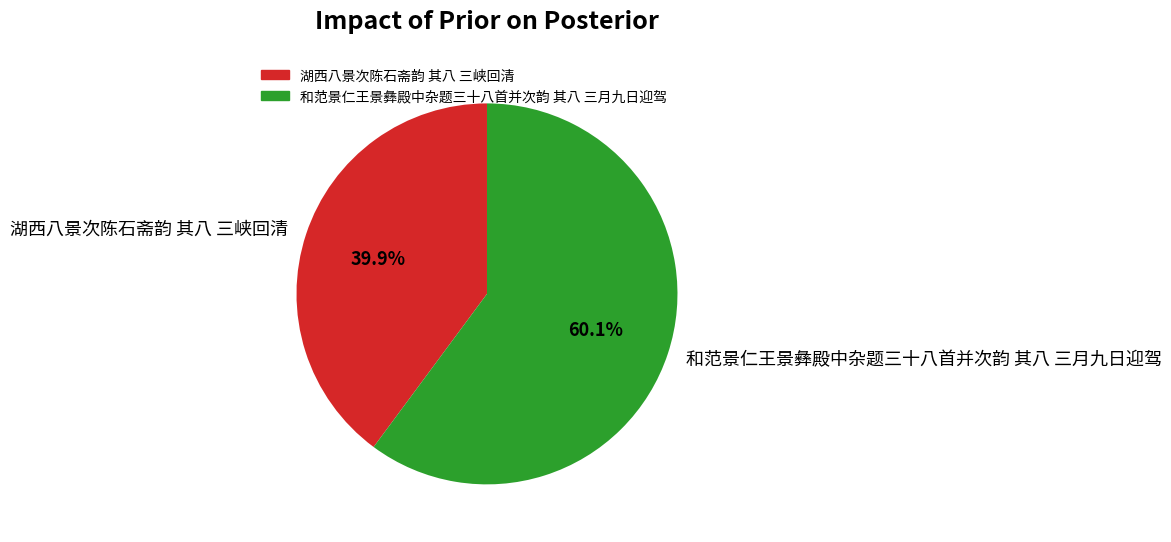

How many slices are in this pie chart?

2